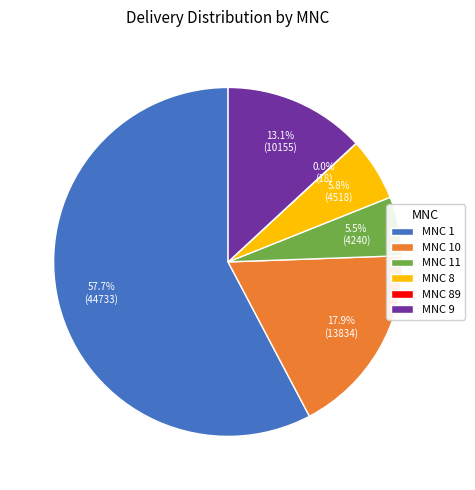

Is there any slice that represents more than half of the pie?

Yes